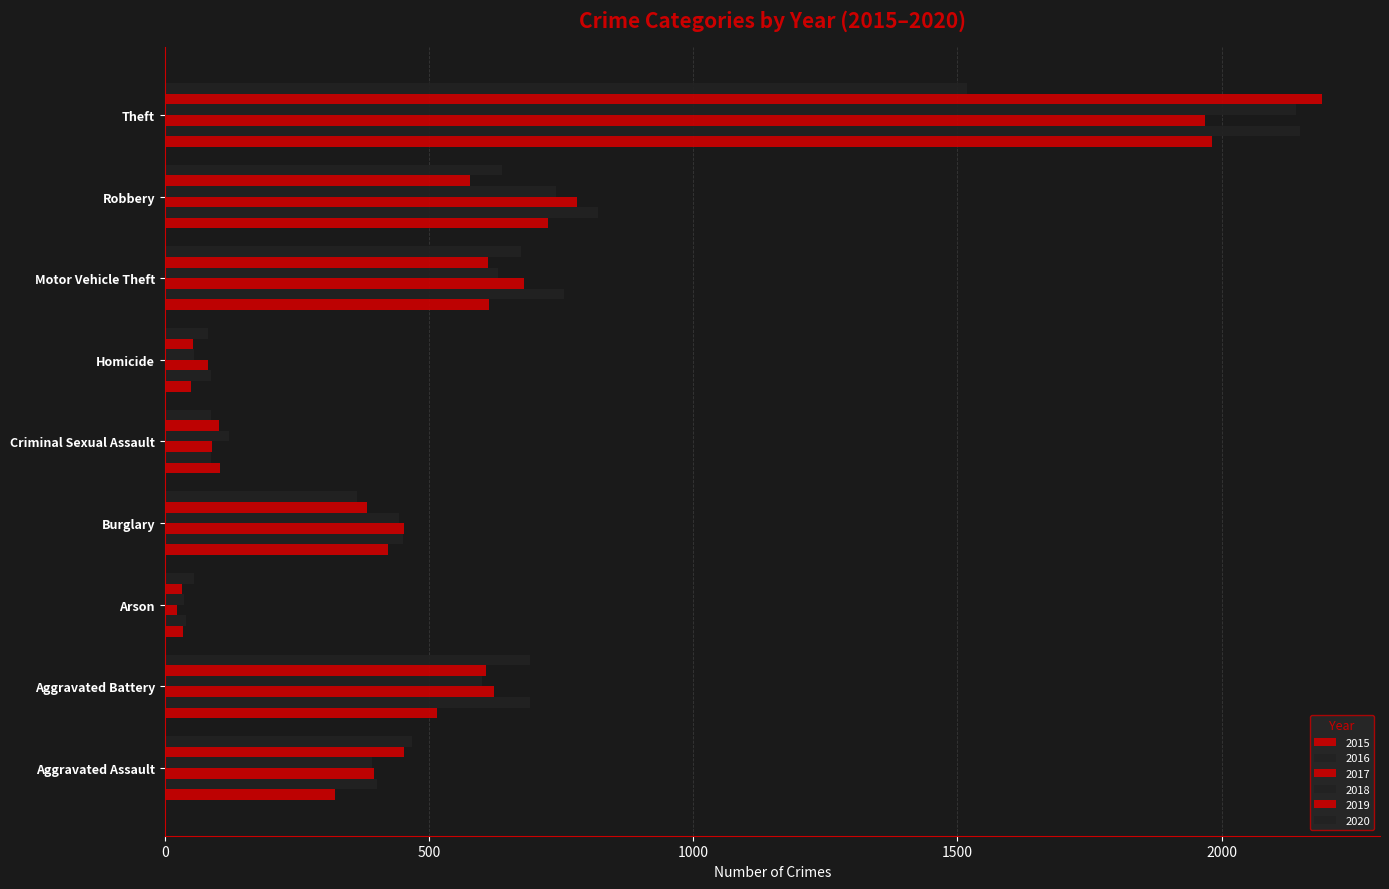

How many data points does each series have?

9